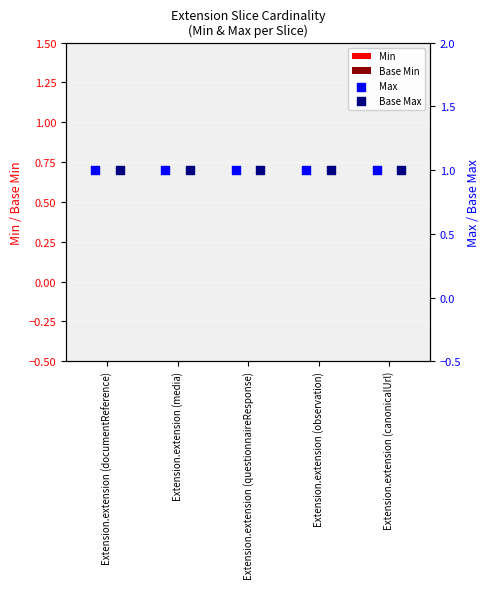

Which series contains the lowest Y value?

Min